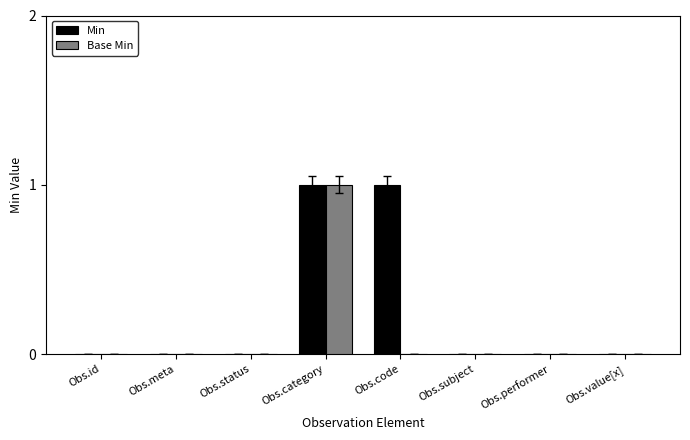

True or false: Min has a value of 0 at Obs.id.

True